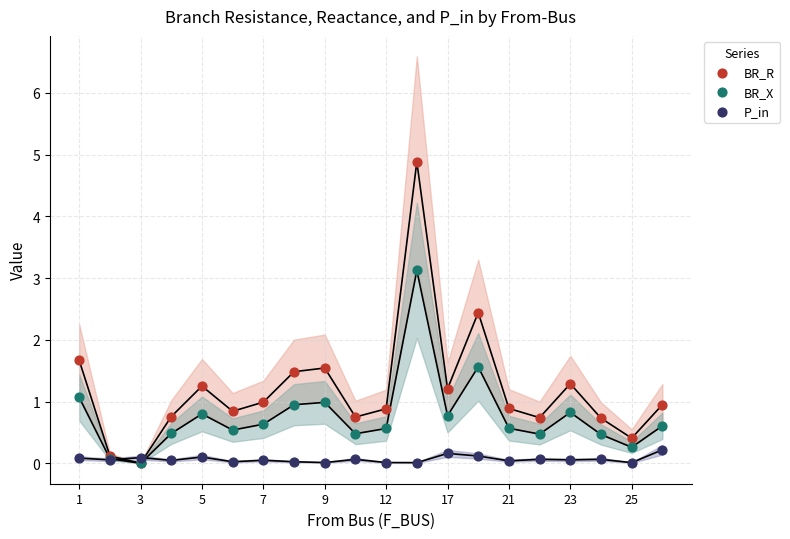

Across all series, what Y value is closest to 2?

1.7